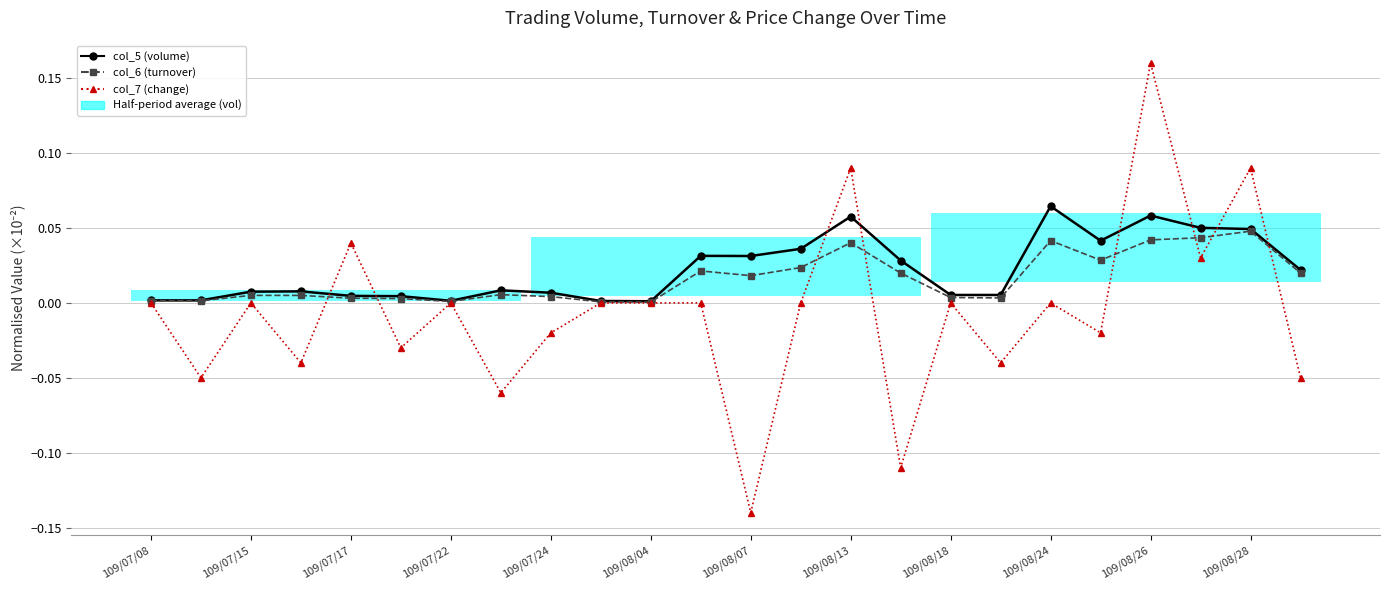

Which series has the largest total across all categories?

col_5 (volume)